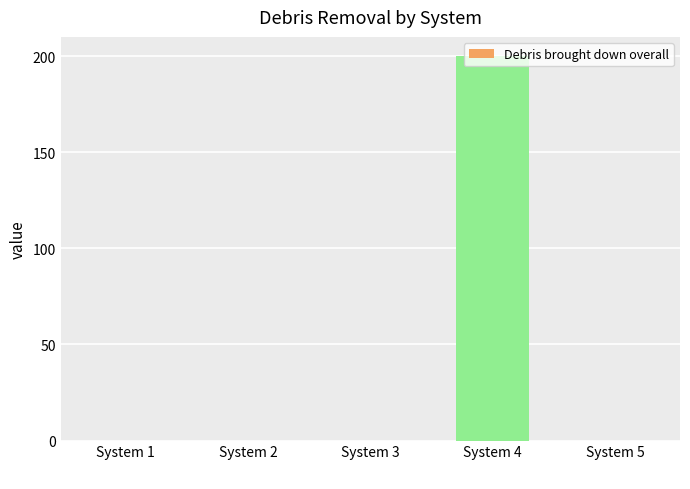

The chart shows a value of 0.0 at System 2. True or false?

True